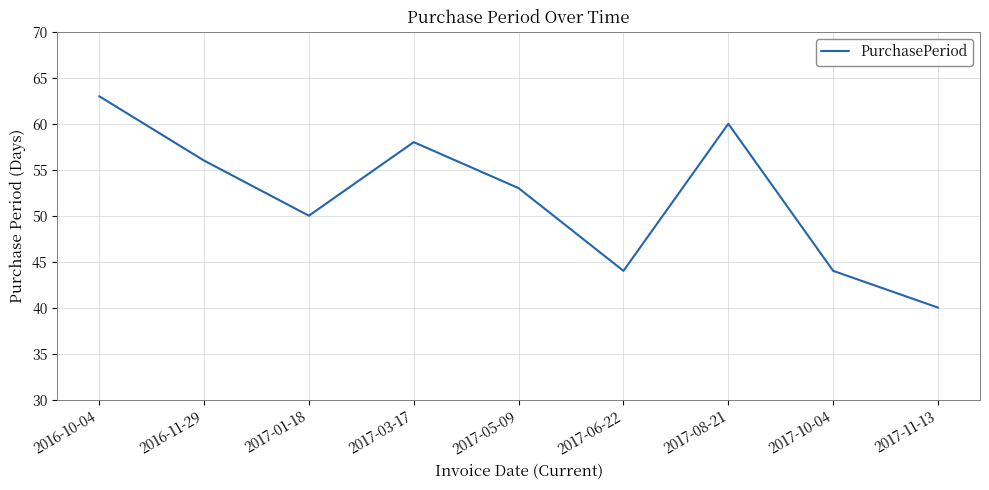

At which category does the chart reach its peak across all series?

2016-10-04